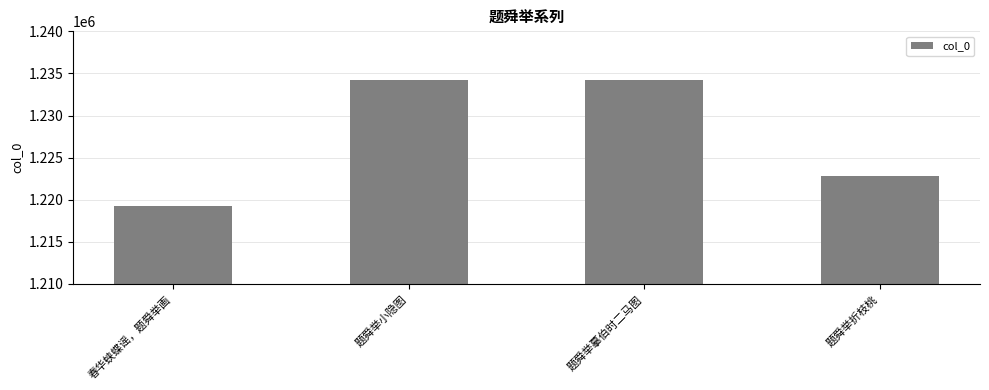

What is the approximate value at 题舜举折枝桃?

1222767